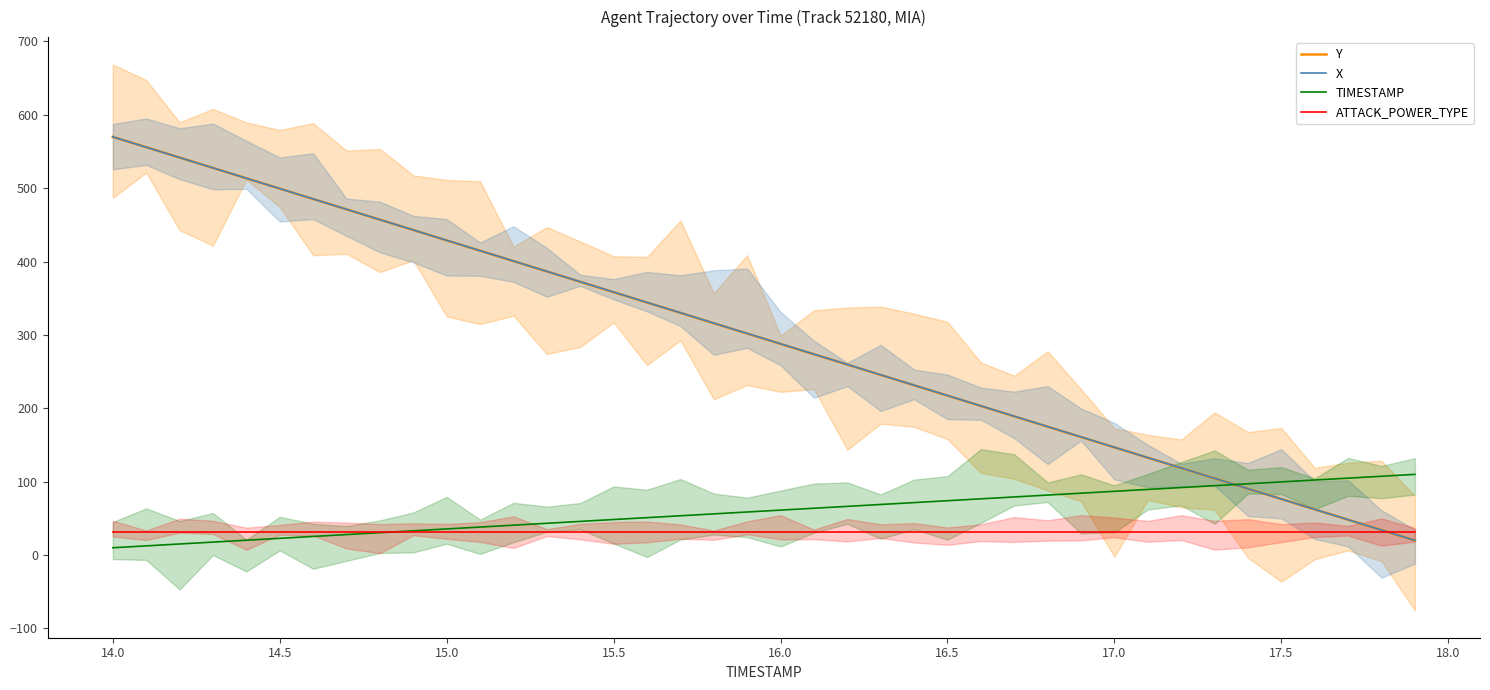

The value of TIMESTAMP at 17.5 is 63.8. True or false?

False